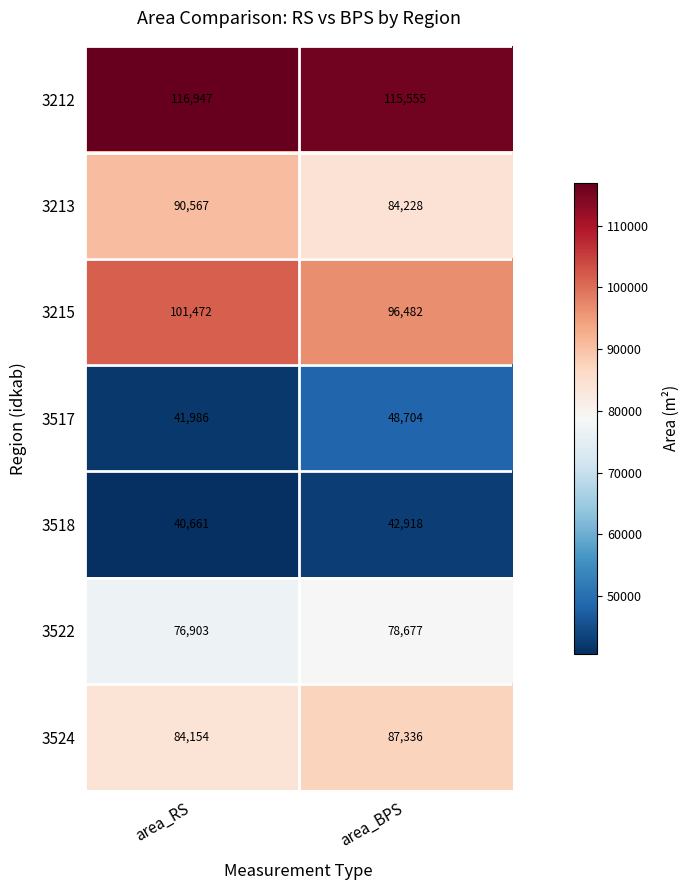

The 3212 series shows 59518 at area_RS. True or false?

False